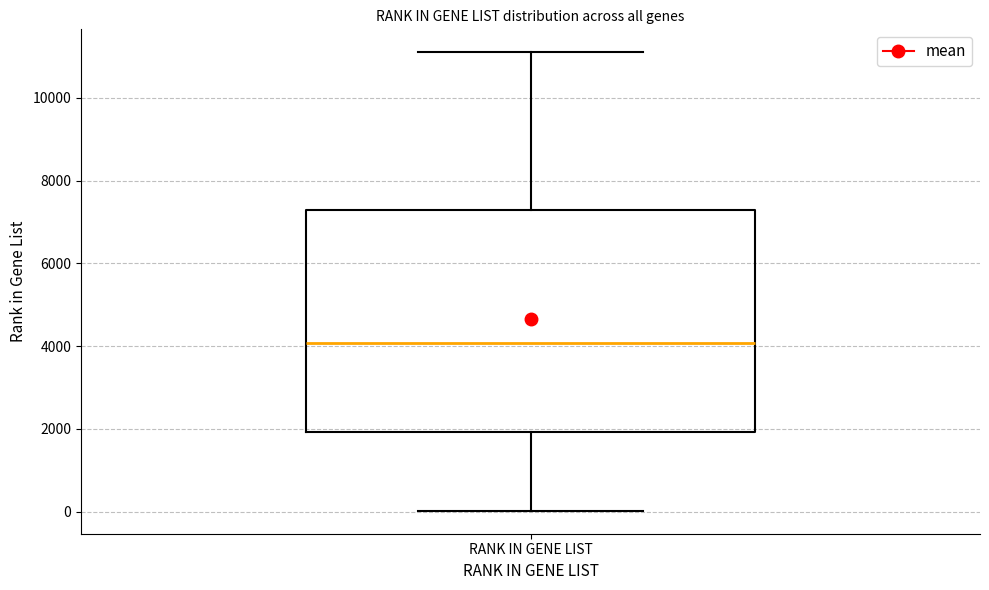

Transcribe this box plot: give where the median line is, the range the box spans, and where the two whiskers end, as read against the y-axis. The values are not printed on the chart, so give them approximately, as read against the axis.

median 4000, box 2000 to 7200, whiskers 0 to 11200